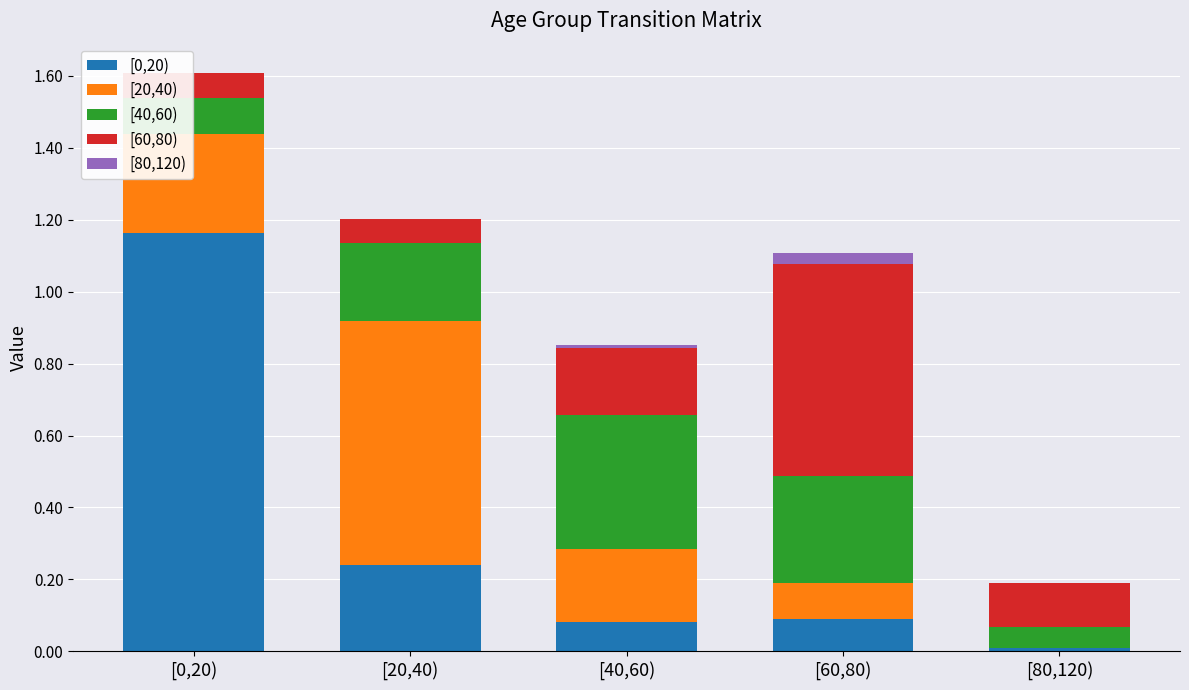

Does the chart contain stacked bars?

Yes